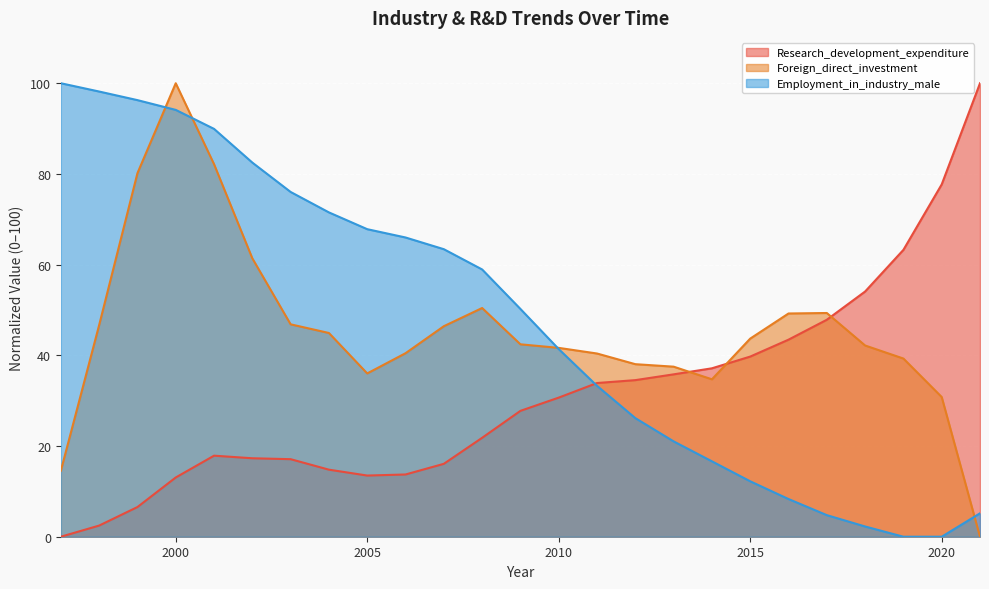

Between 2009 and 1997, which is larger?

2009